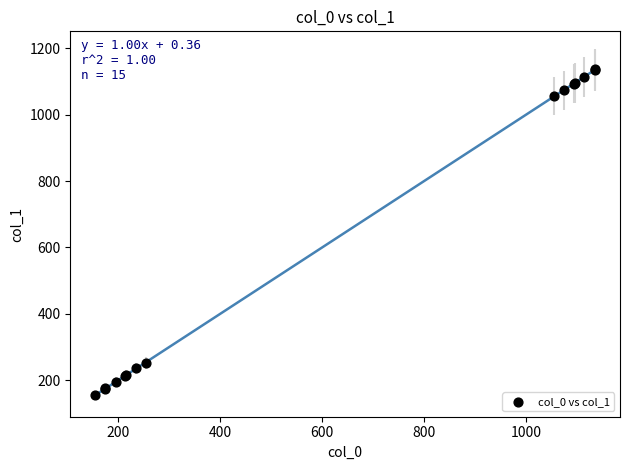

What Y value in the scatter plot is closest to 646?

253.0